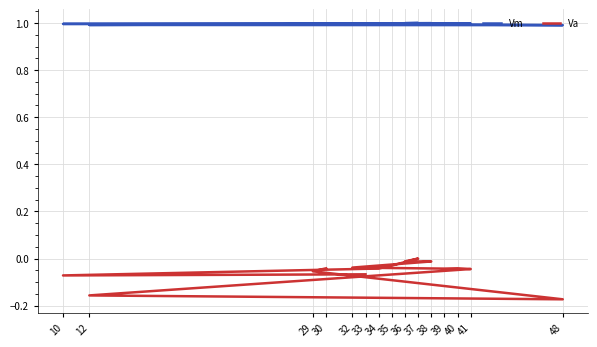

Reading right to left, list all the values displayed in this chart.

Vm: 30=1.0	29=1.0	48=1.0	12=1.0	41=1.0	40=1.0	39=1.0	32=1.0	38=1.0	36=1.0	37=1.0	35=1.0	34=1.0	10=1.0	33=1.0
Va: 30=-0.0	29=-0.1	48=-0.2	12=-0.2	41=-0.0	40=-0.0	39=-0.0	32=-0.0	38=-0.0	36=-0.0	37=0.0	35=-0.0	34=-0.0	10=-0.1	33=-0.1